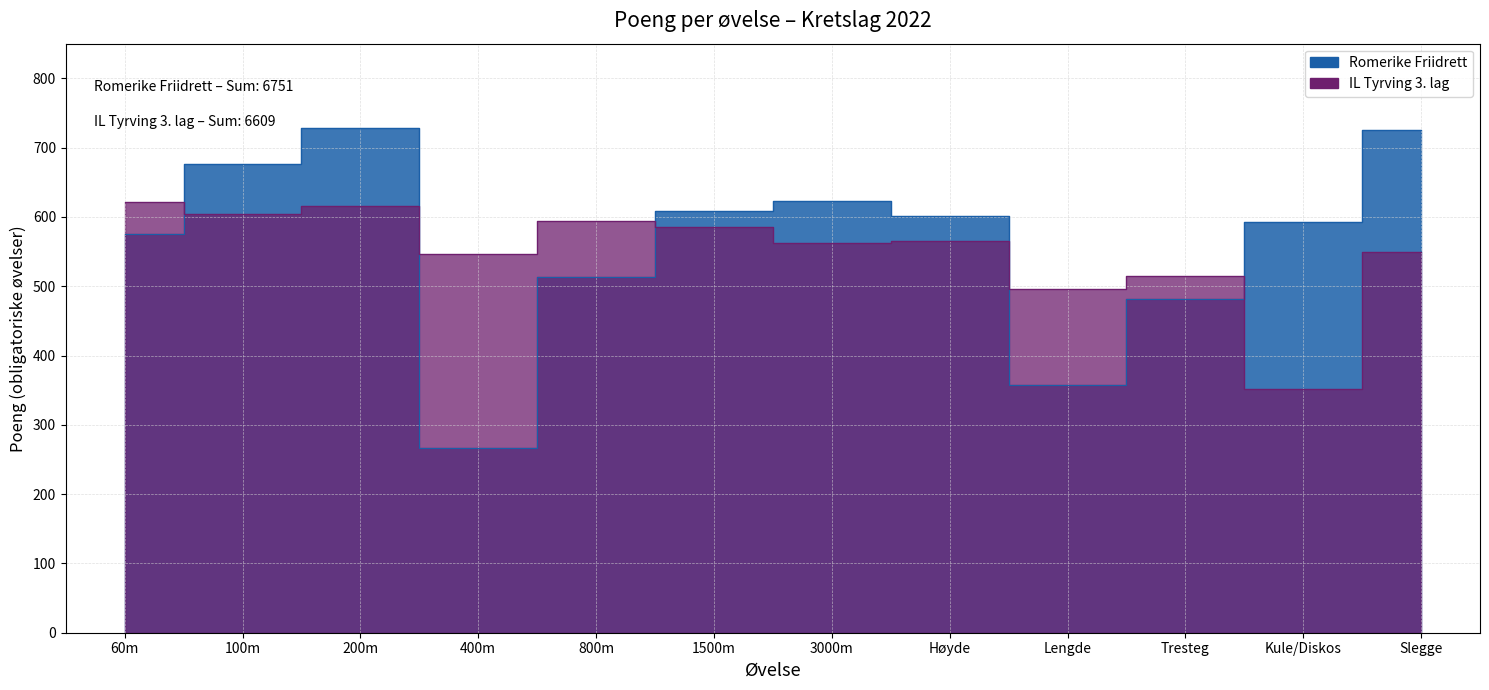

What is the maximum value shown in the chart?

729